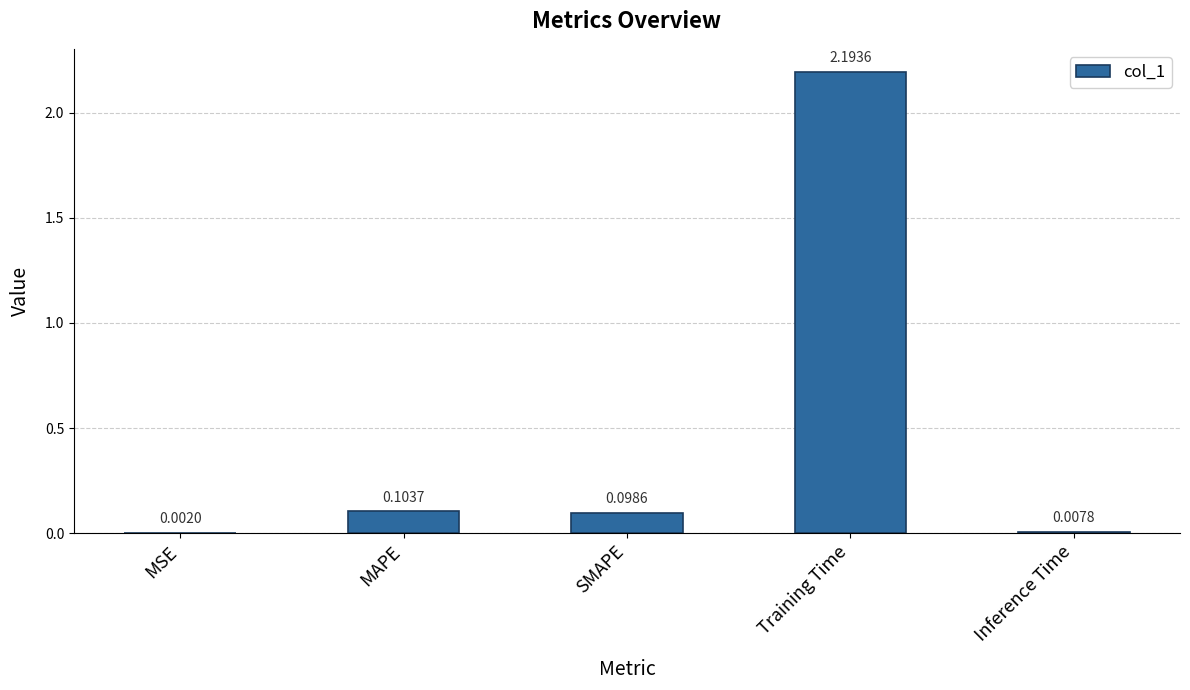

What is the greatest value displayed?

2.2